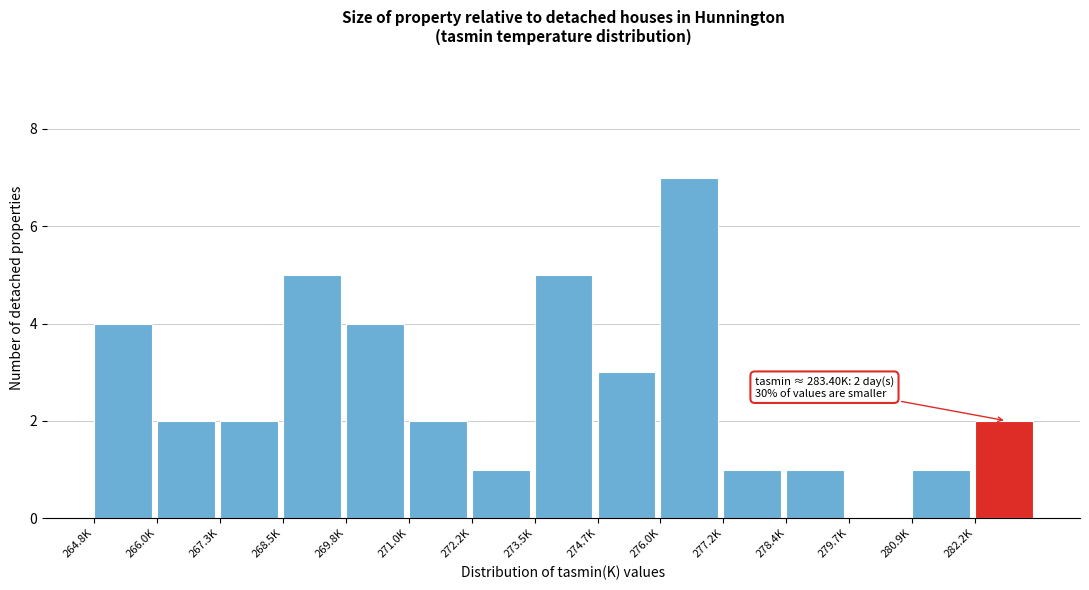

Reading left to right, transcribe all the data shown in this chart.

264.8K=4	266.0K=2	267.3K=2	268.5K=5	269.8K=4	271.0K=2	272.2K=1	273.5K=5	274.7K=3	276.0K=7	277.2K=1	278.4K=1	279.7K=0	280.9K=1	282.2K=2